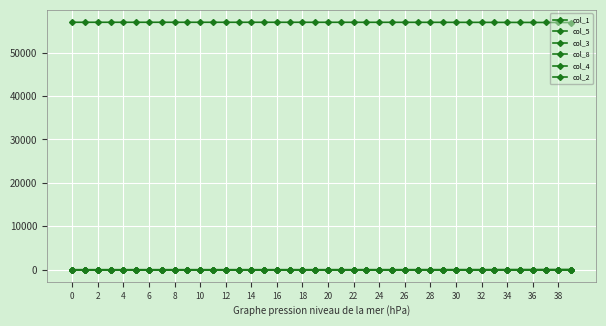

How many data points does each series have?

40